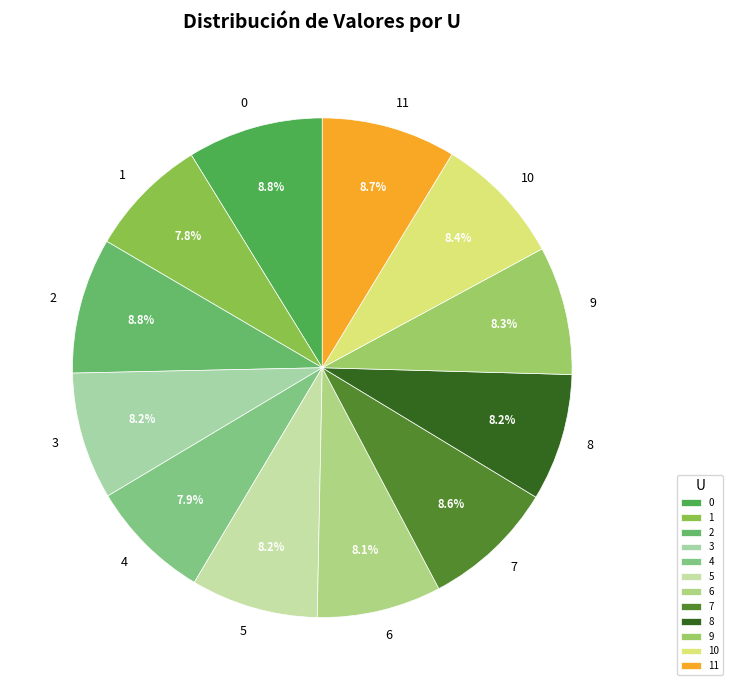

How many segments does this pie chart have?

12